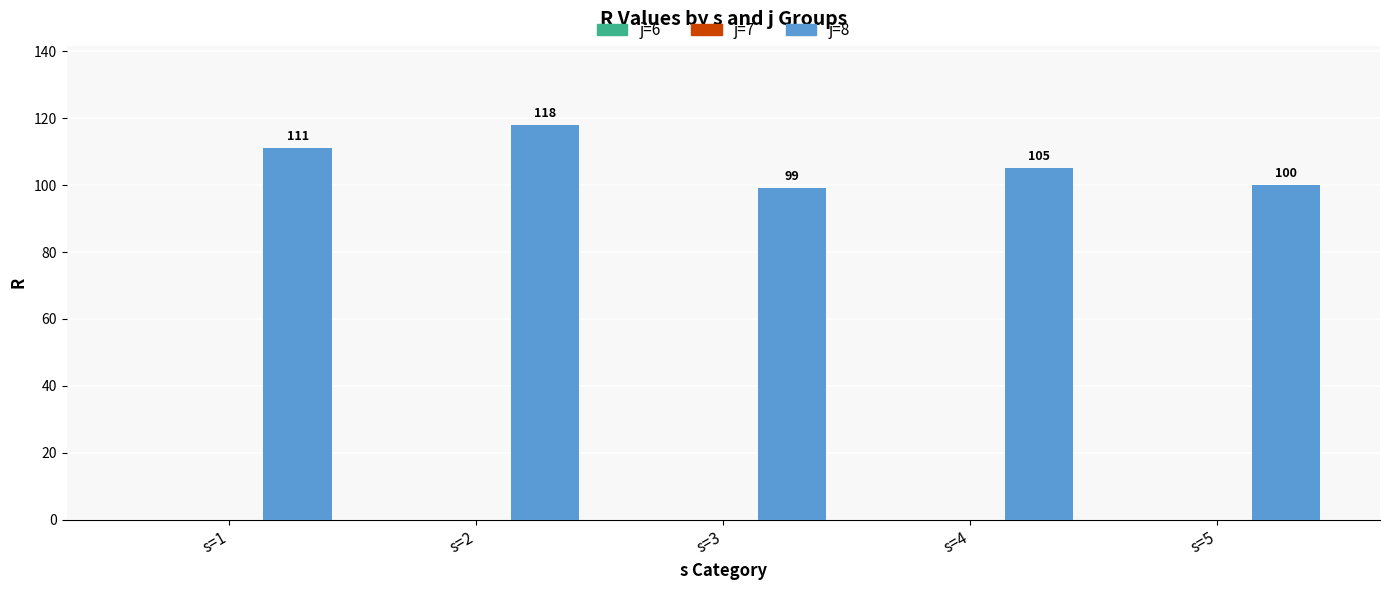

What is the value of the 4th bar from the left?

105